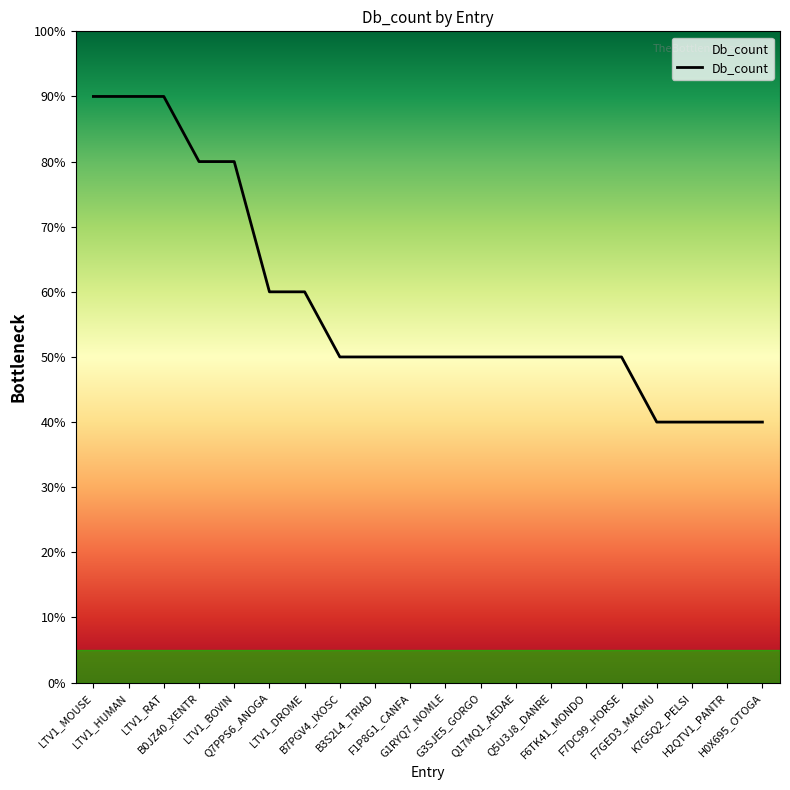

What is the value of the 19th point from the left?

4